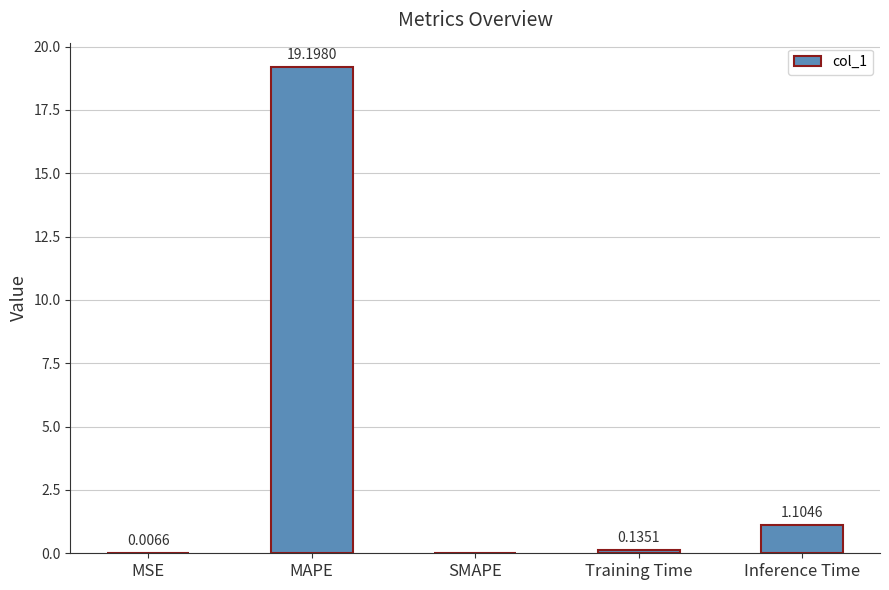

At which label is the value closest to 9?

Inference Time